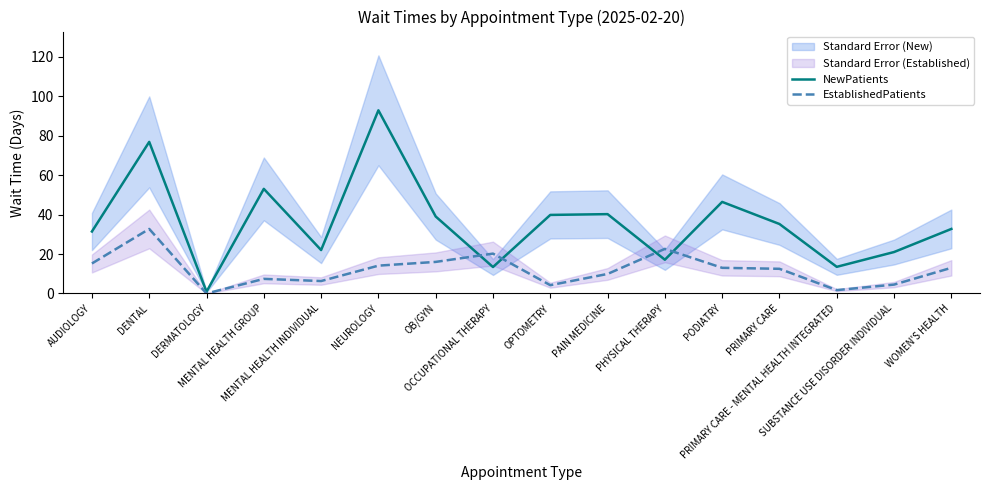

Reading left to right, list all the values displayed in this chart.

NewPatients: 31.4	76.8	0.9	53.0	22.0	92.8	39.0	13.4	39.8	40.2	17.1	46.4	35.2	13.5	21.0	32.7
EstablishedPatients: 15.2	32.7	0.0	7.4	6.3	14.1	16.0	20.2	4.2	9.9	22.6	13.0	12.5	1.7	4.5	13.0